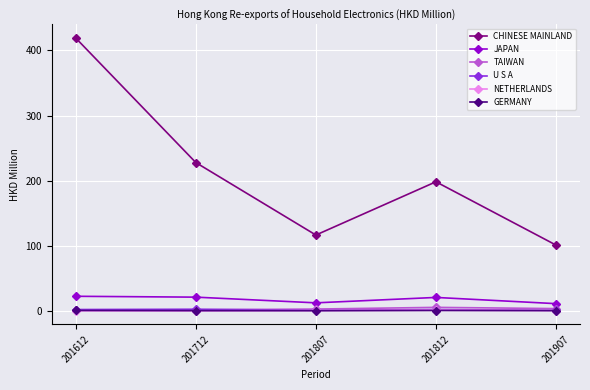

List the labels in order of CHINESE MAINLAND value, smallest first.

201907, 201807, 201812, 201712, 201612